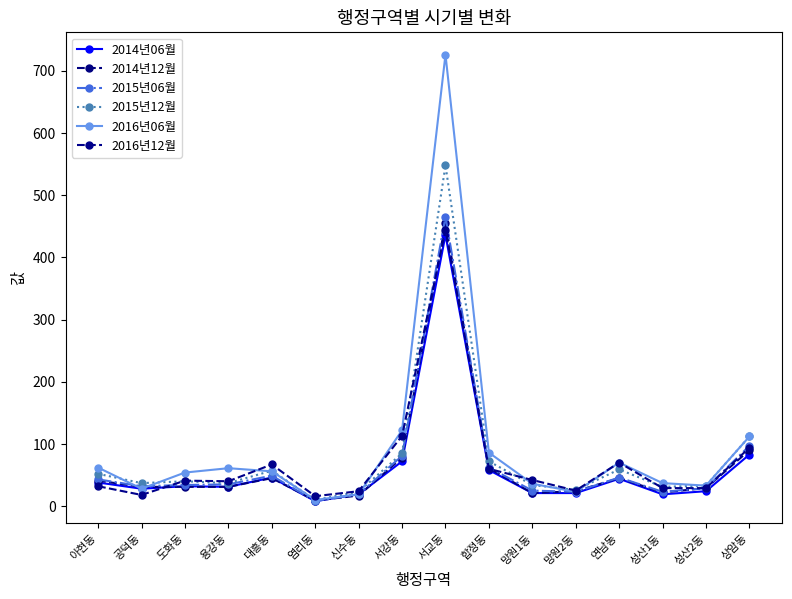

What is the difference between the second highest and second lowest values in the 2015년06월 series?

78